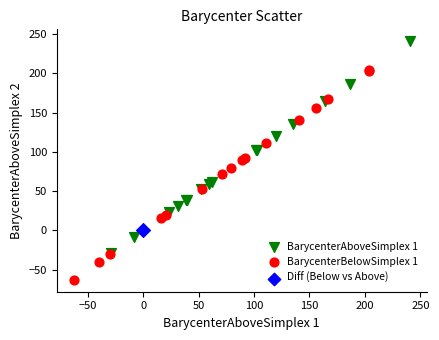

Which series reaches the minimum Y coordinate?

BarycenterBelowSimplex 1